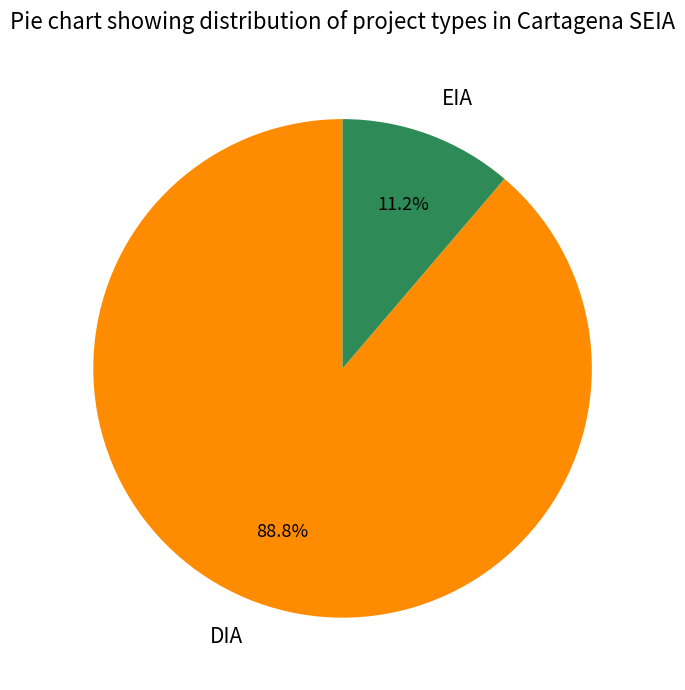

Which has a higher value, EIA or DIA?

DIA